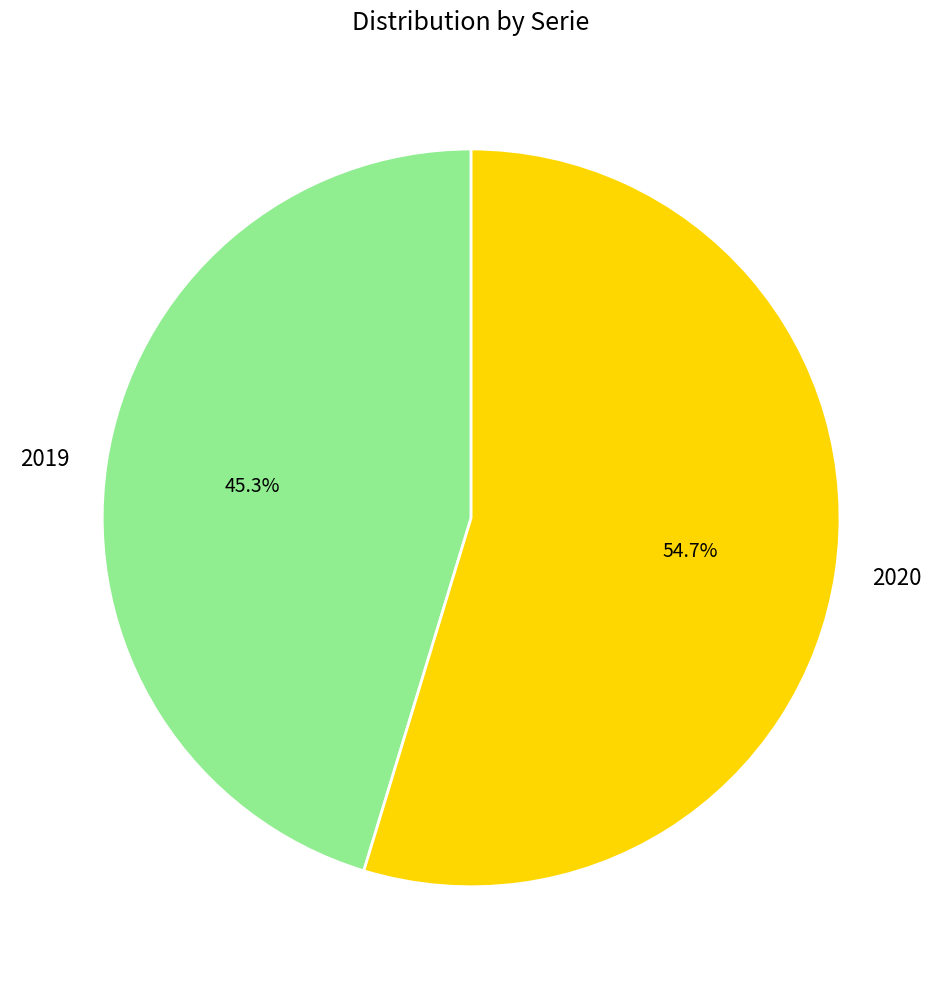

To the nearest percent, what is the average slice percentage?

50%